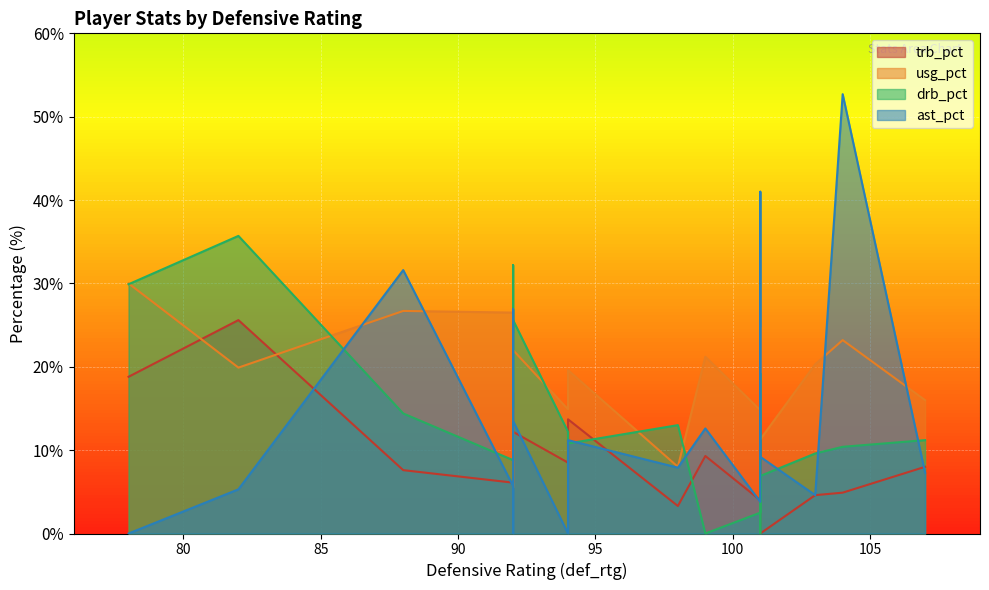

What is the difference between the second highest and minimum values in the usg_pct series?

21.2